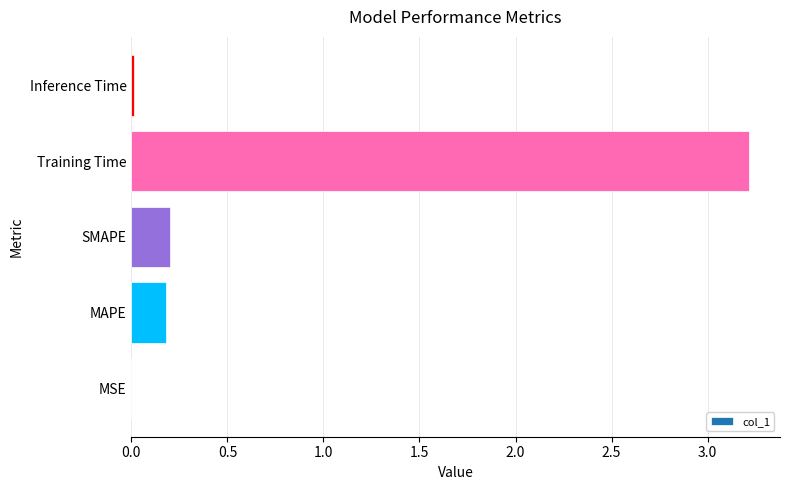

Between Inference Time and Training Time, which is larger?

Training Time